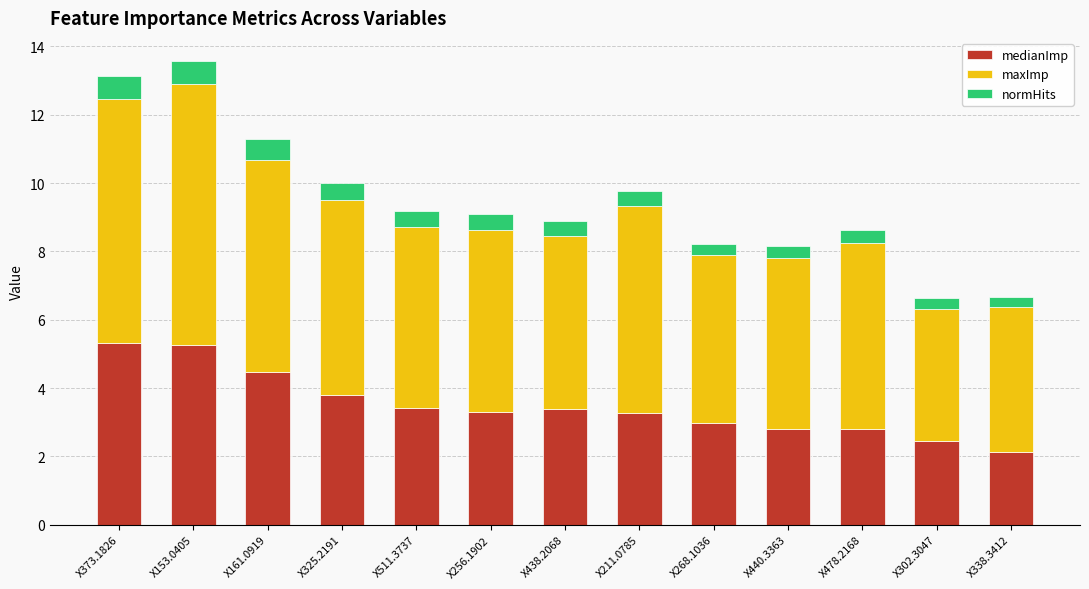

What are all the series names shown in the legend?

medianImp, maxImp, normHits